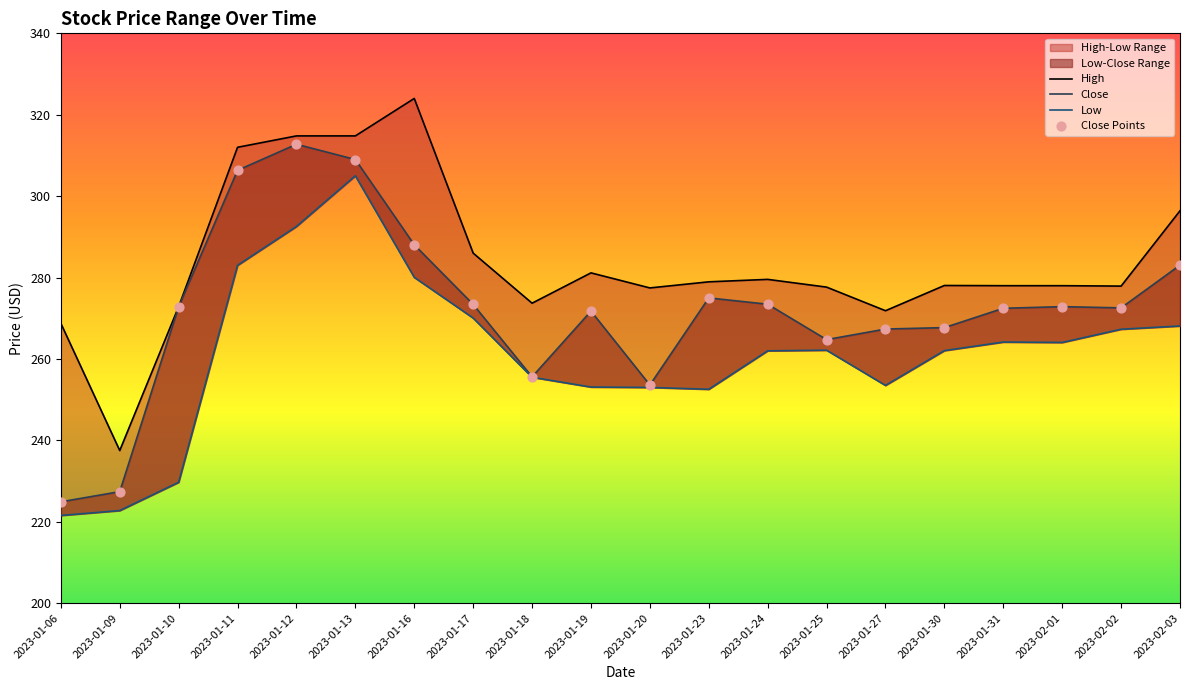

Which series has the largest total across all categories?

High